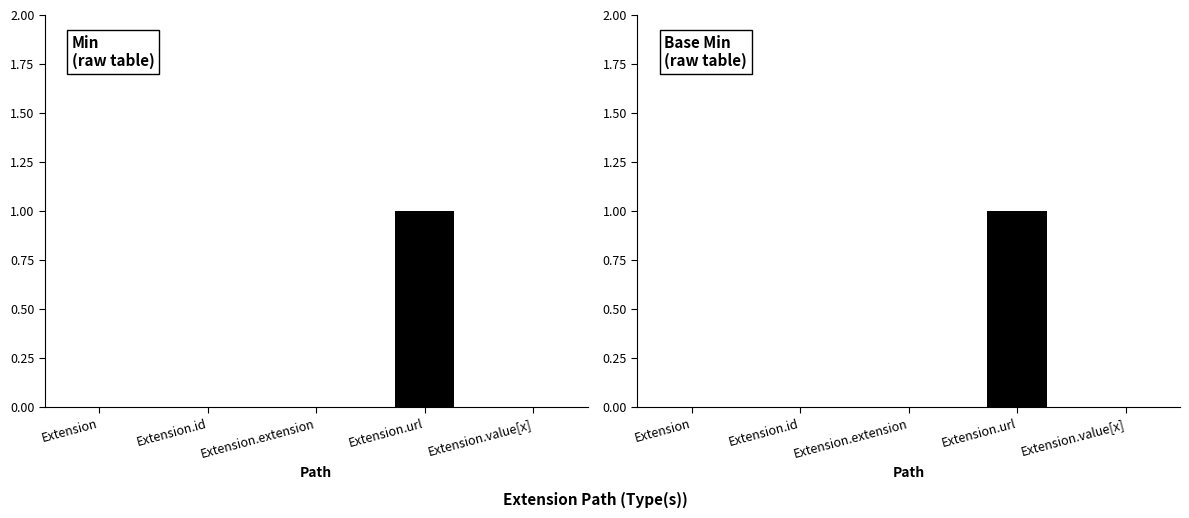

True or false: Base Min has a value of 0 at Extension.extension.

True